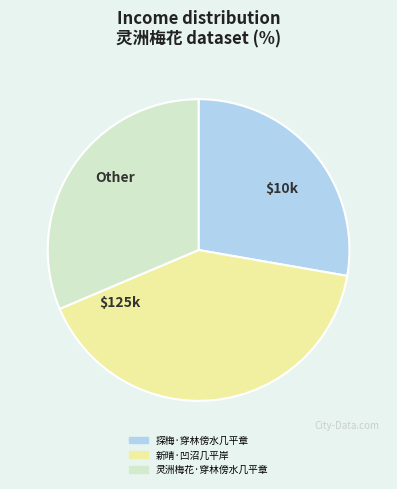

Between 灵洲梅花·穿林傍水几平章 and 探梅·穿林傍水几平章, which is larger?

灵洲梅花·穿林傍水几平章